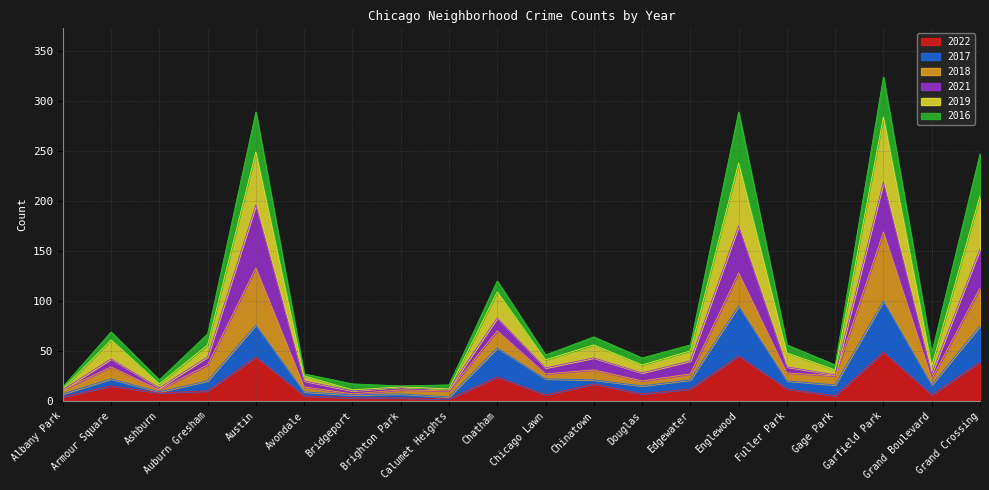

What is the label of the 14th point from the right?

Bridgeport